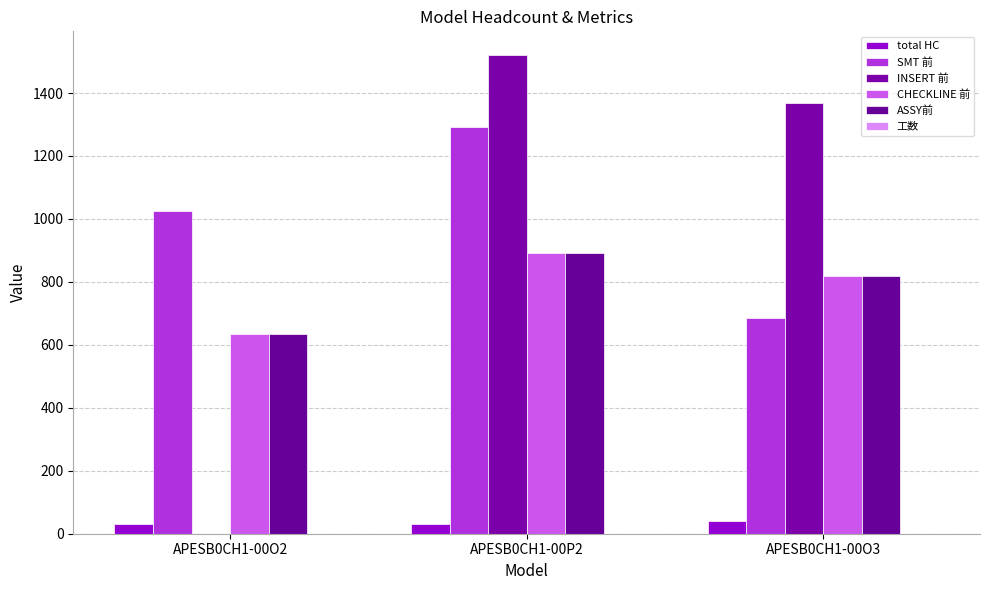

Are the bars horizontal?

No